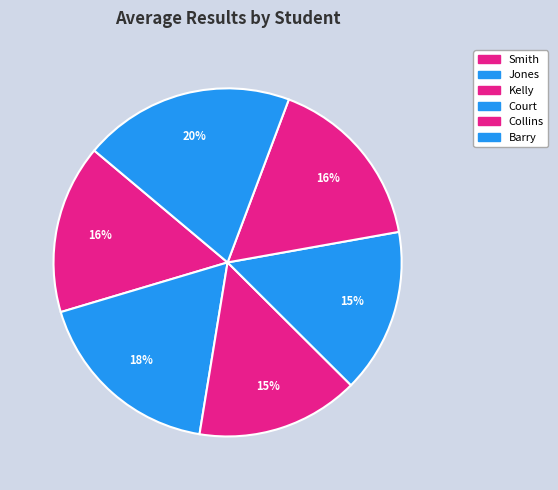

Does Smith account for over 50% of the chart?

No